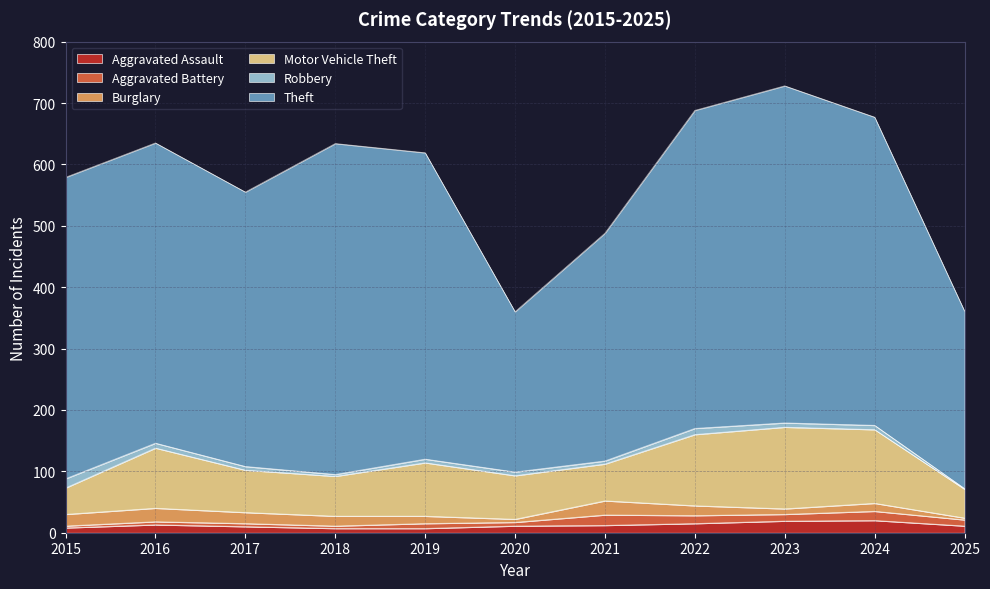

Which category has the highest value across all series?

2023